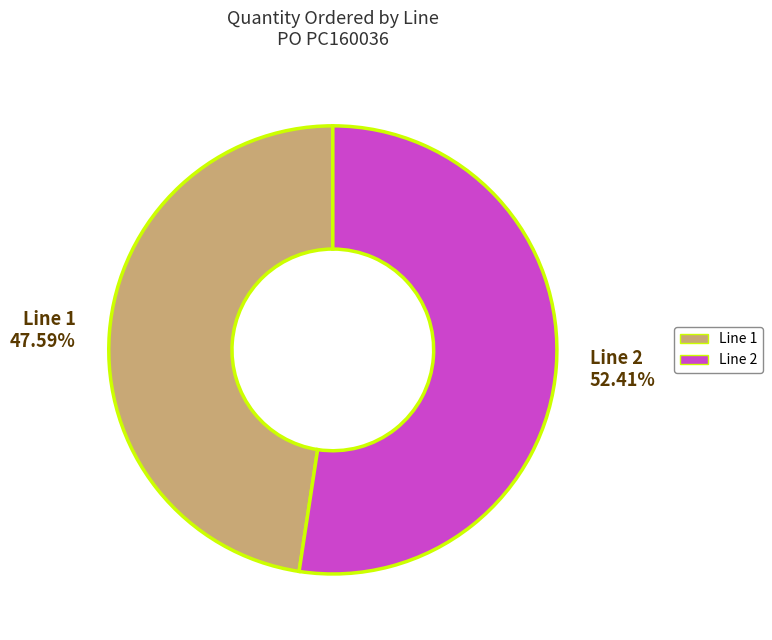

Which has a higher value, Line 1 or Line 2?

Line 2